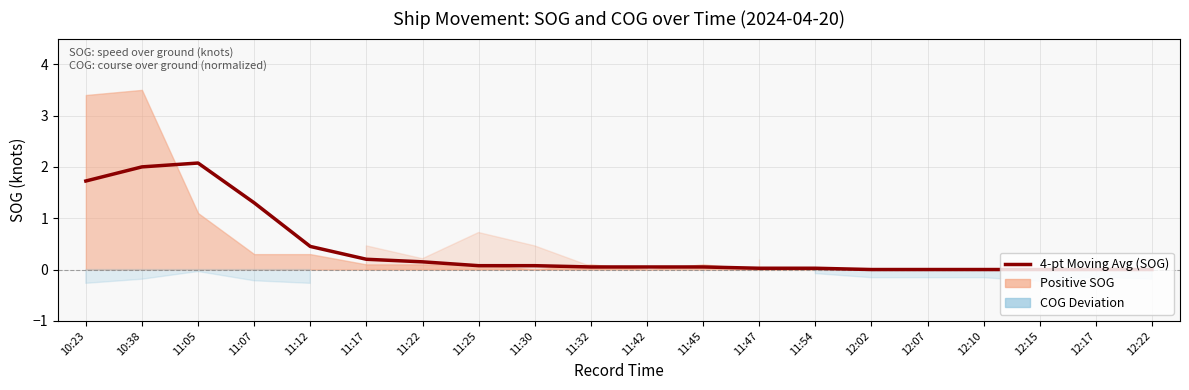

Between 12:02 and 12:10, which is larger?

12:02